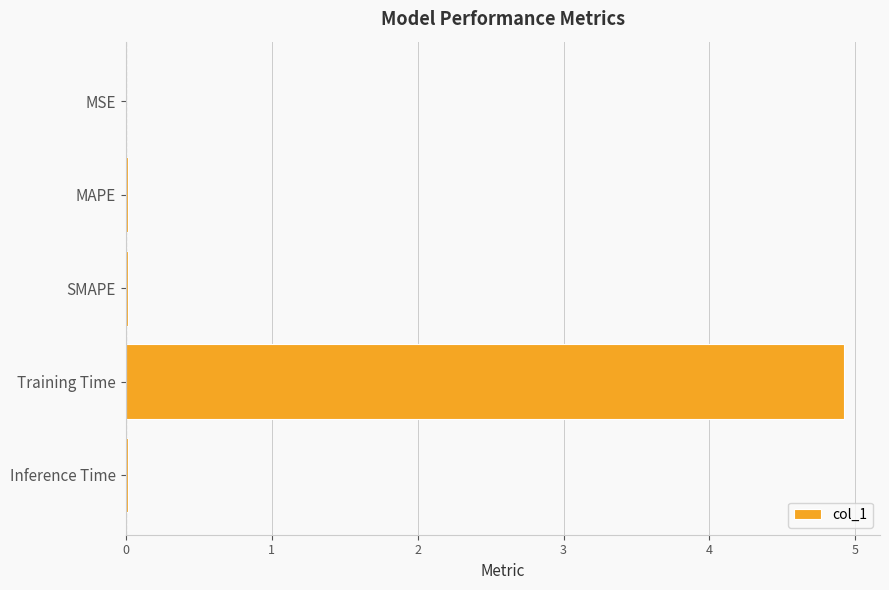

Read the value at Training Time.

4.9